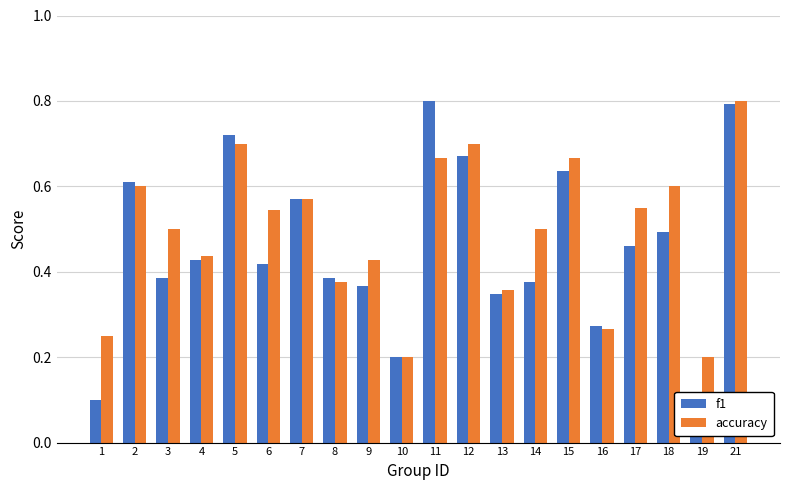

At which category is the sum across all series the highest?

21